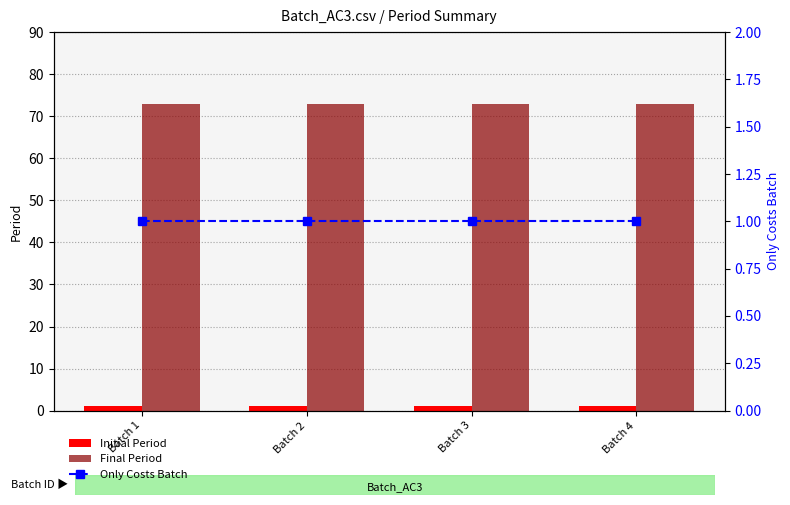

Between Batch 3 and Batch 2, which is larger?

Batch 3